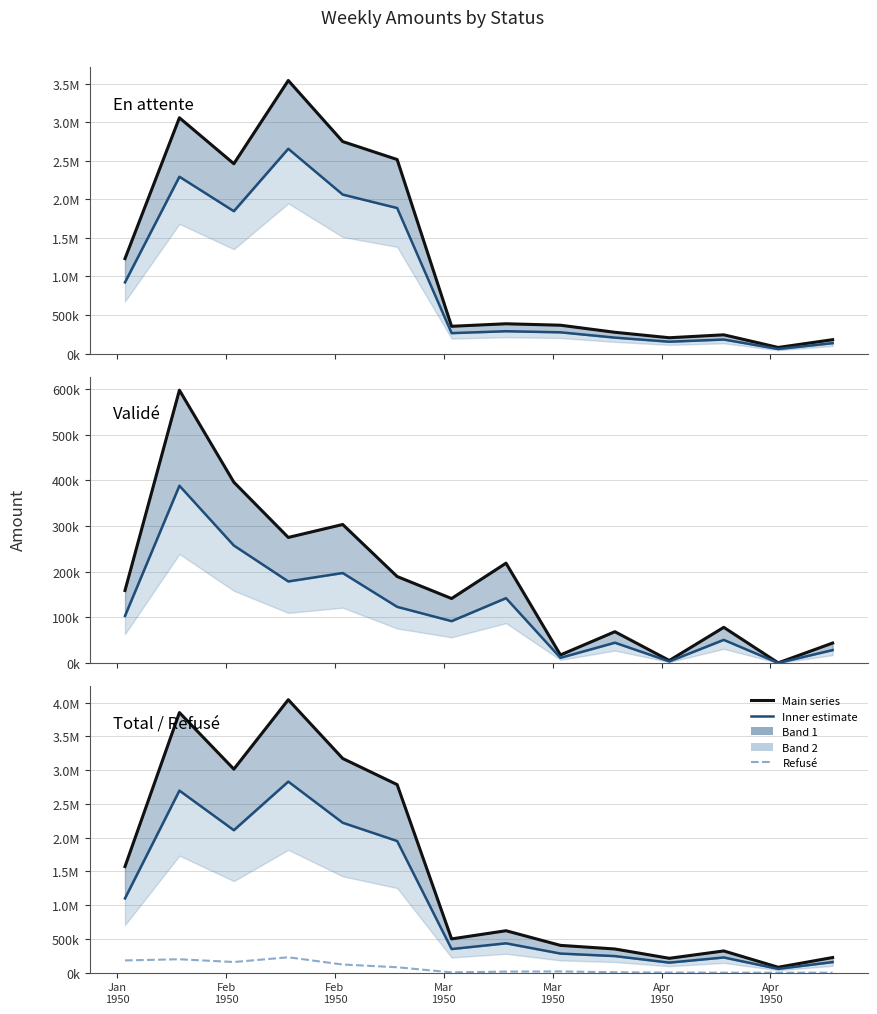

What is the value of the En attente point at the 10th from the left?

276300.8